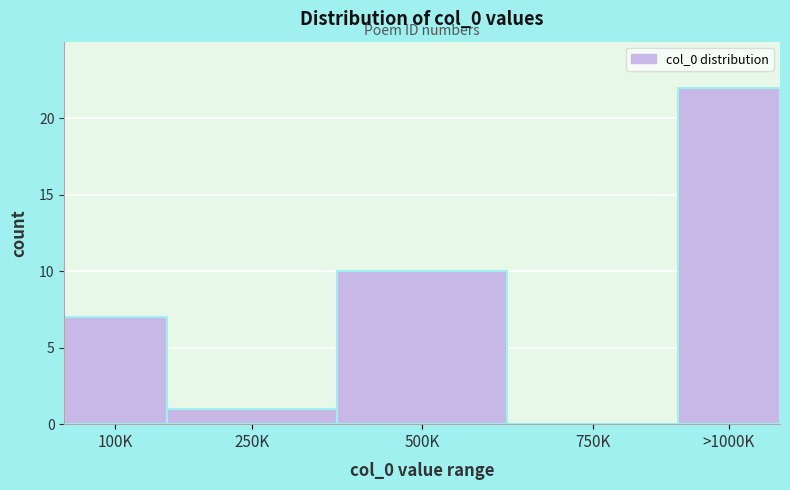

Reading right to left, list all the values displayed in this chart.

>1000K=22	750K=0	500K=10	250K=1	100K=7